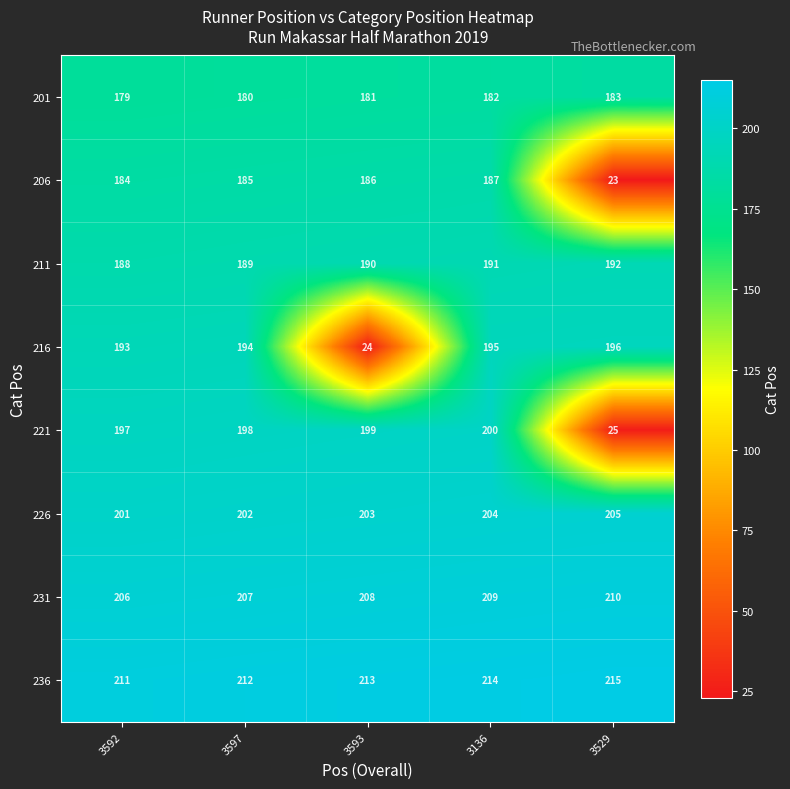

Which series has the largest range (max minus min)?

221